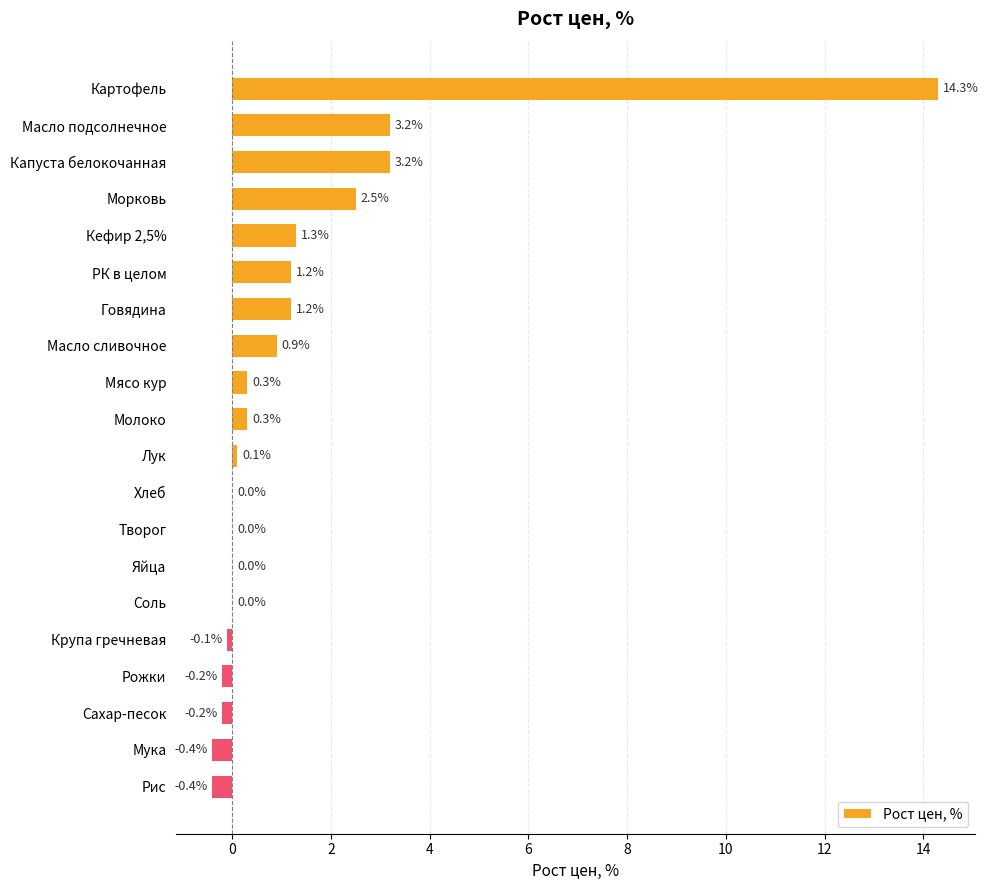

What is the sum of all values?

27.2